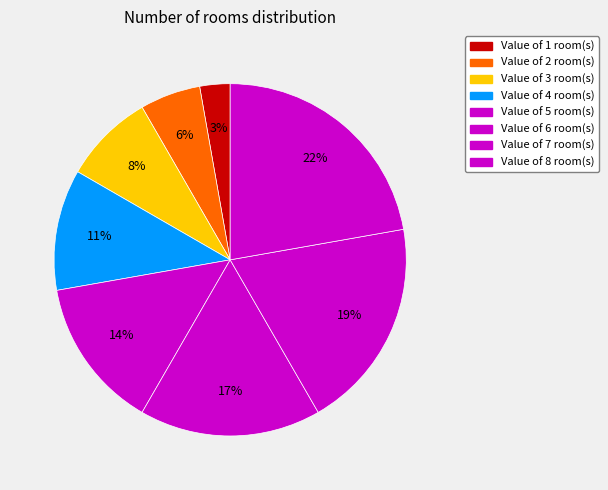

How many segments does this pie chart have?

8